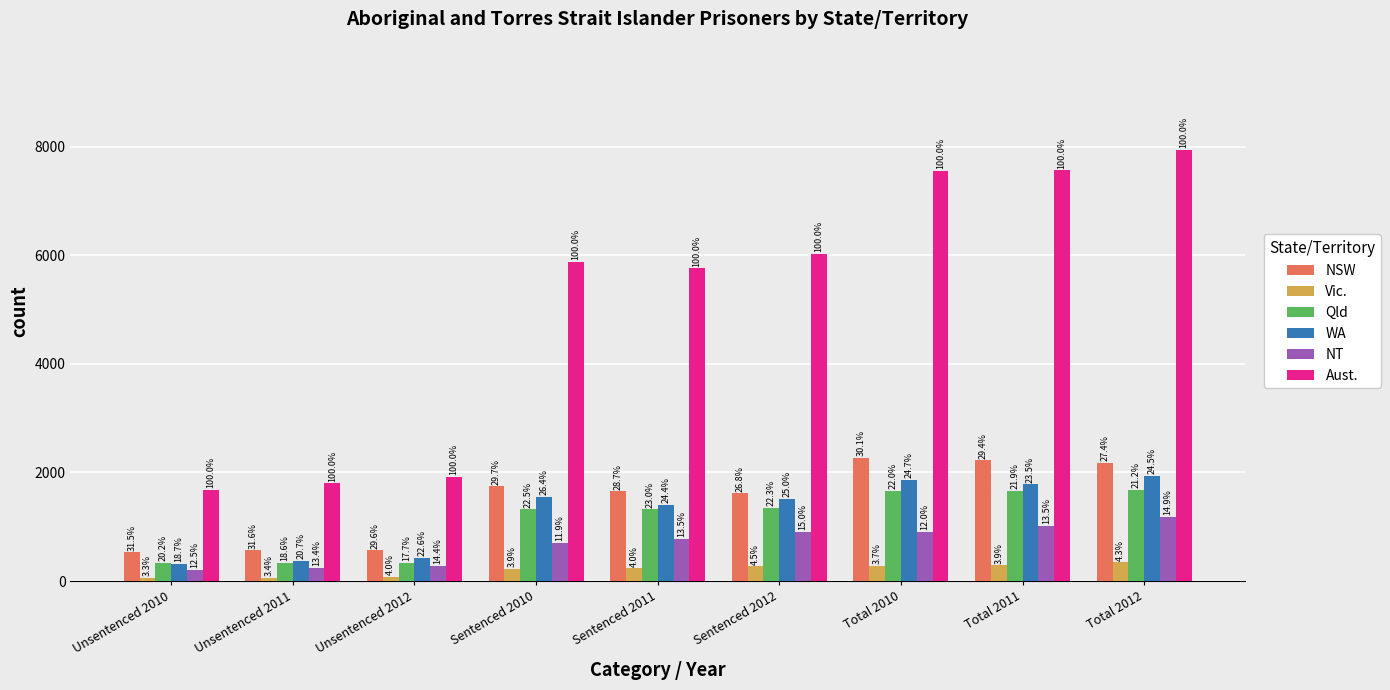

List the series in order of their peak value, highest first.

Aust., NSW, WA, Qld, NT, Vic.